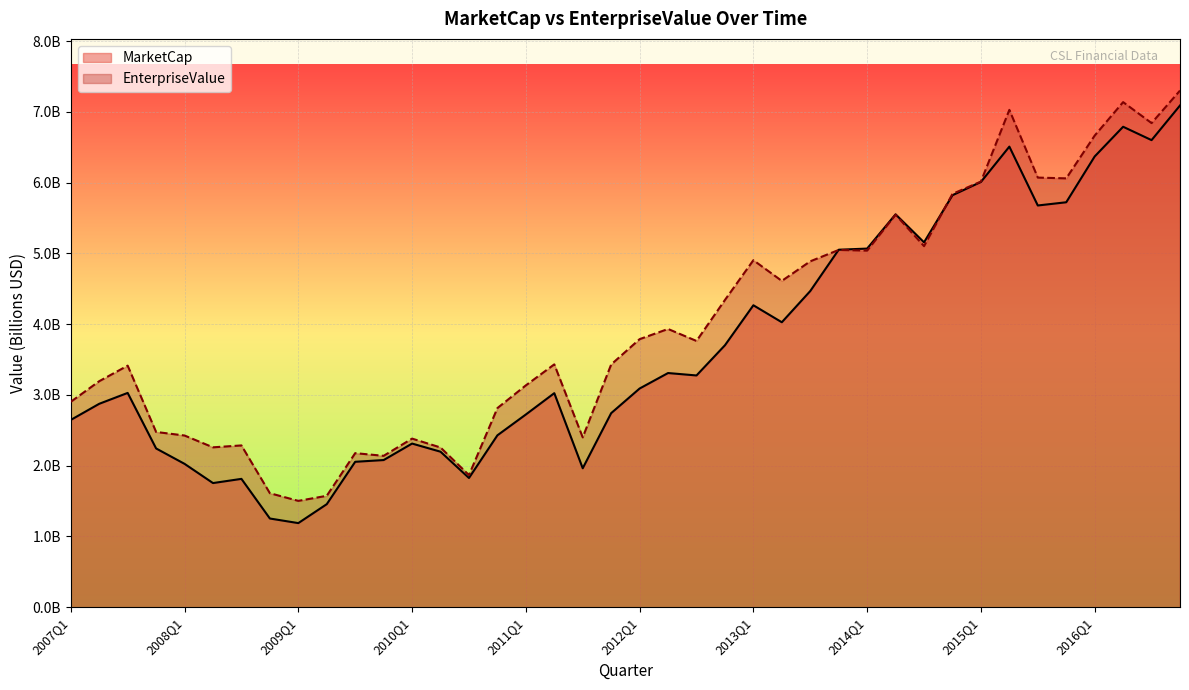

What are all the series names shown in the legend?

MarketCap, EnterpriseValue